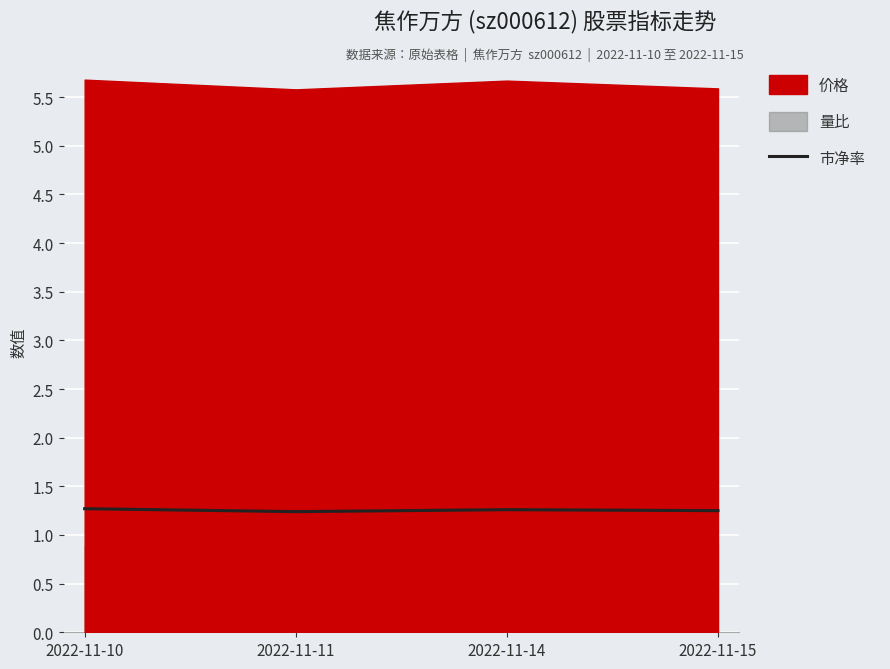

What value does the data have at 2022-11-15?

1.2